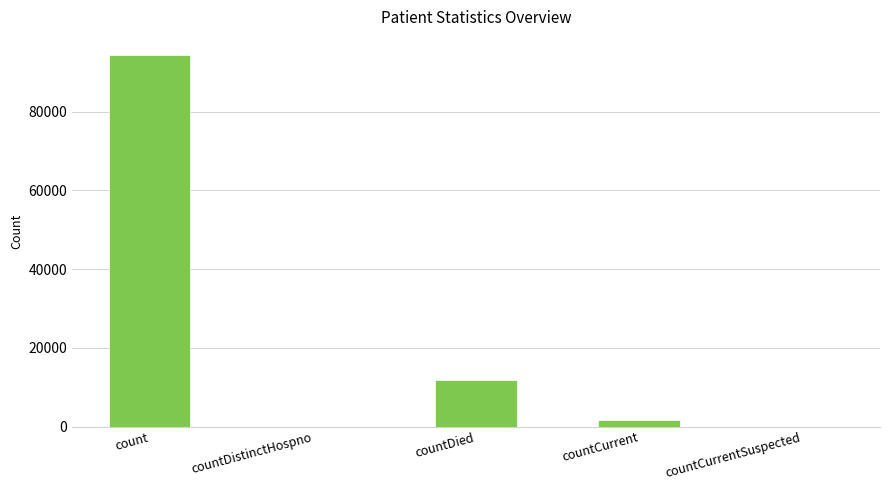

What is the greatest value displayed?

94272